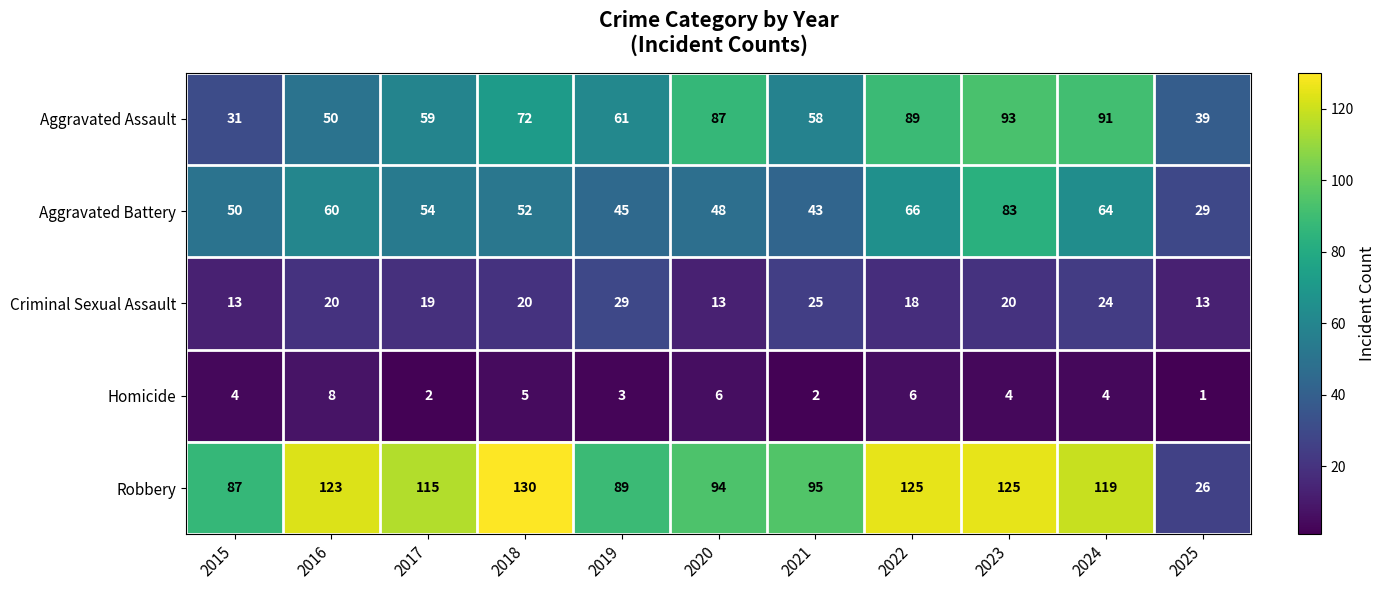

Rank the series at 2016 from highest to lowest value.

Robbery, Aggravated Battery, Aggravated Assault, Criminal Sexual Assault, Homicide